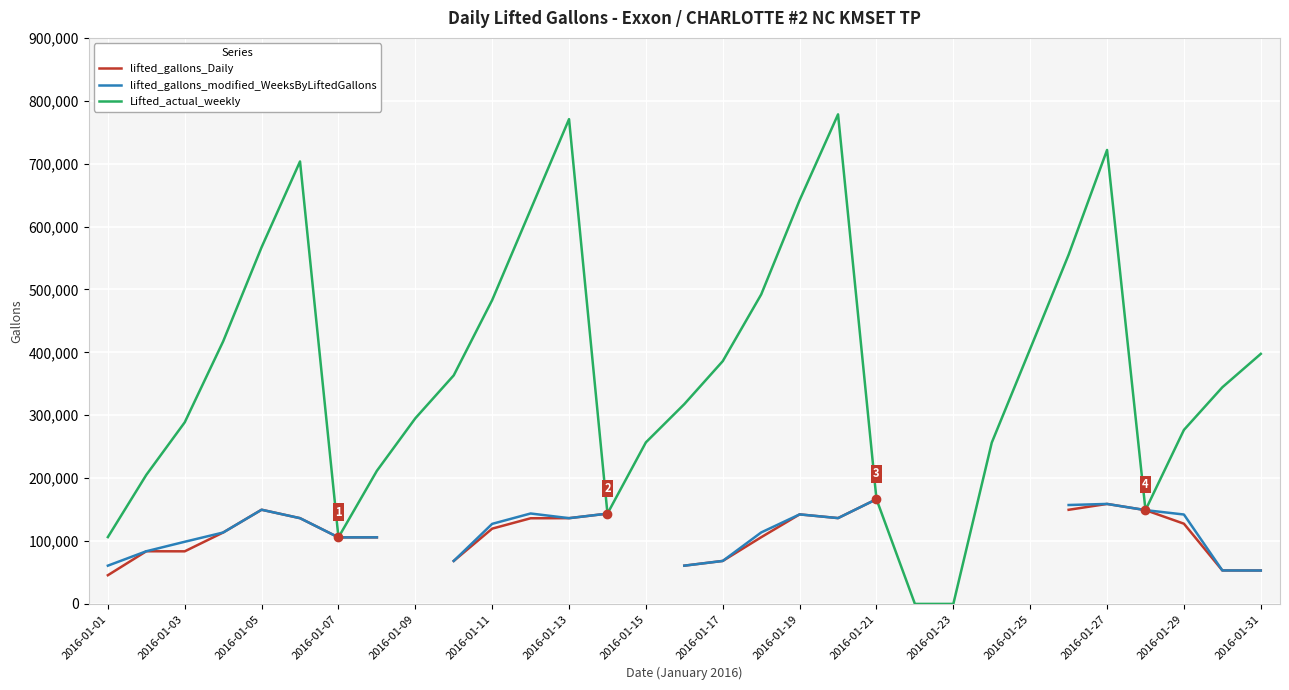

What is the maximum value for Lifted_actual_weekly?

778390